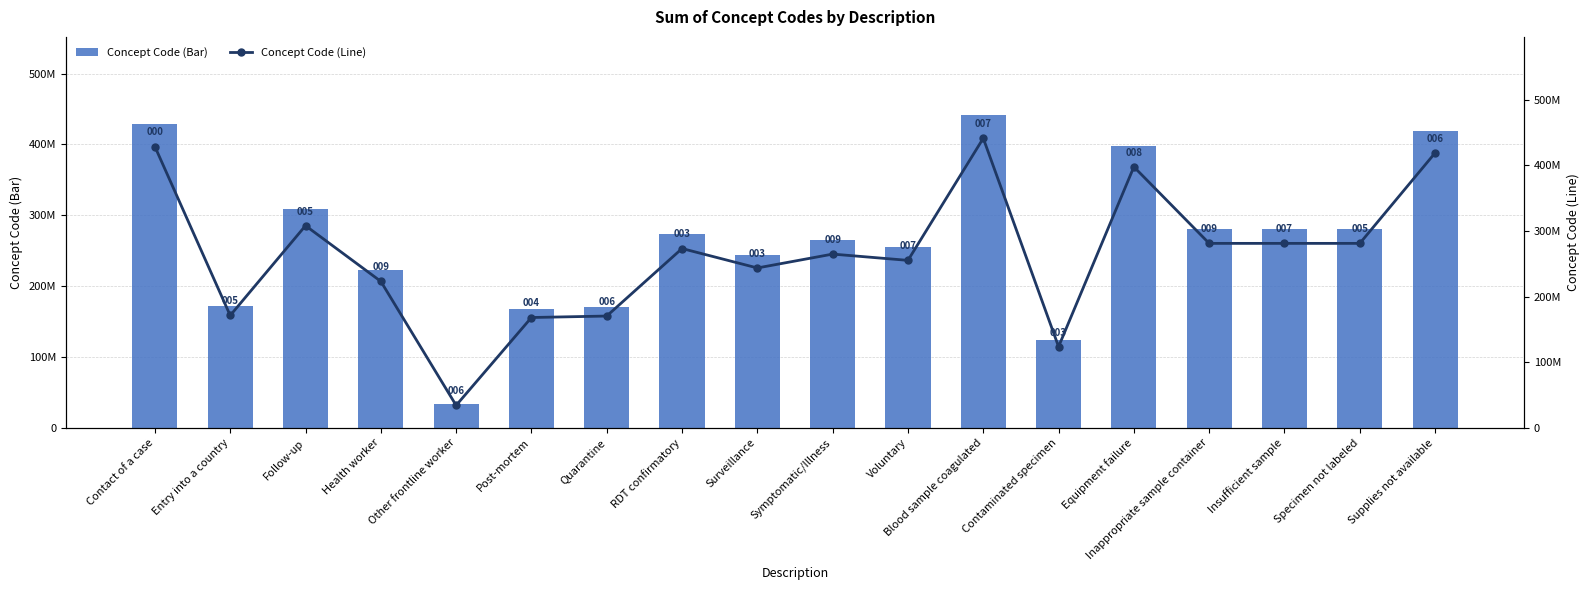

What is the sum of all Concept Code (Bar) values?

4768645102